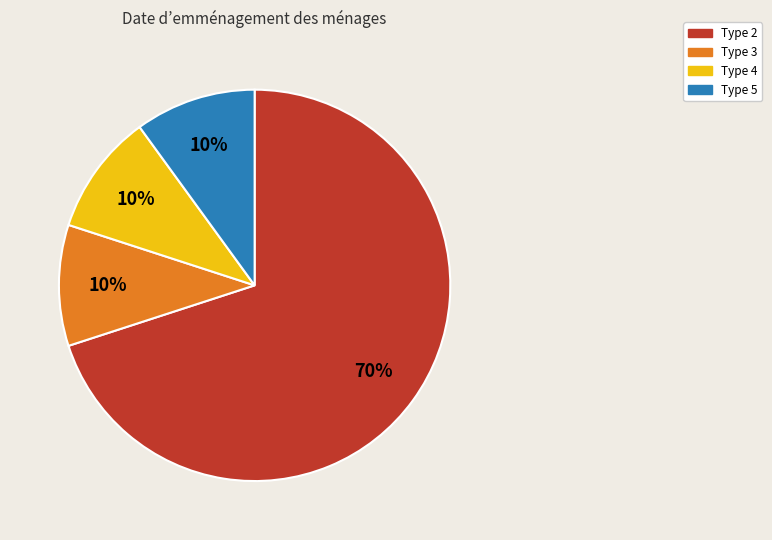

How many slices are in this pie chart?

4